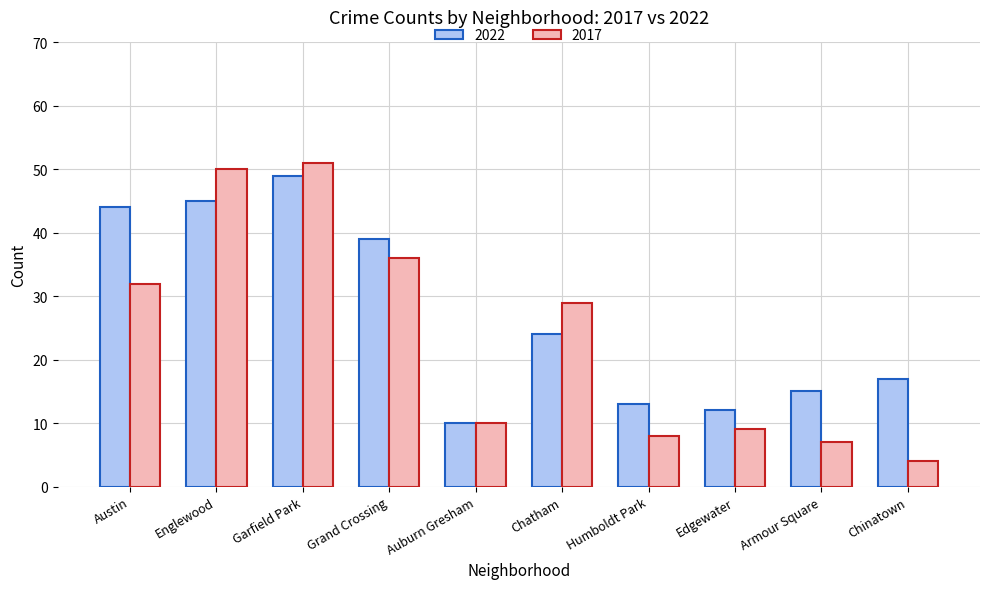

What value does the 2022 series have at Grand Crossing?

39